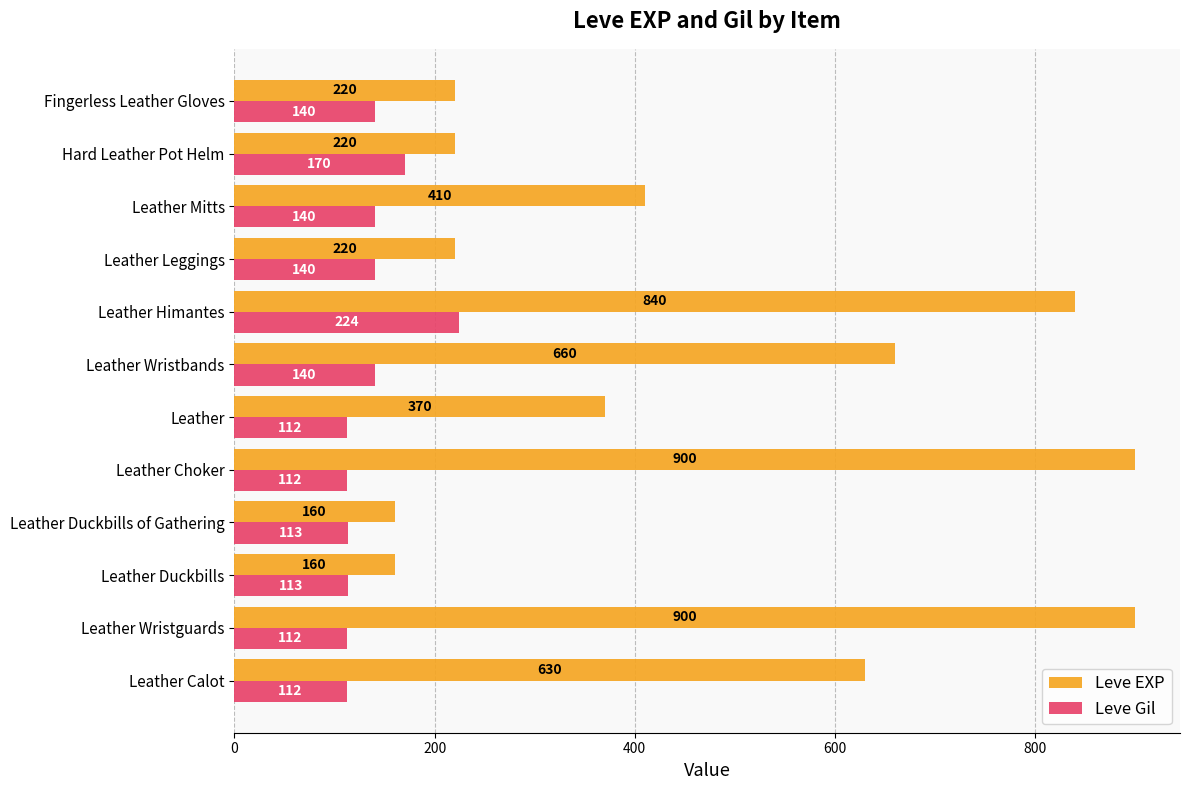

What is the difference between the highest and lowest values at Leather Duckbills of Gathering?

47